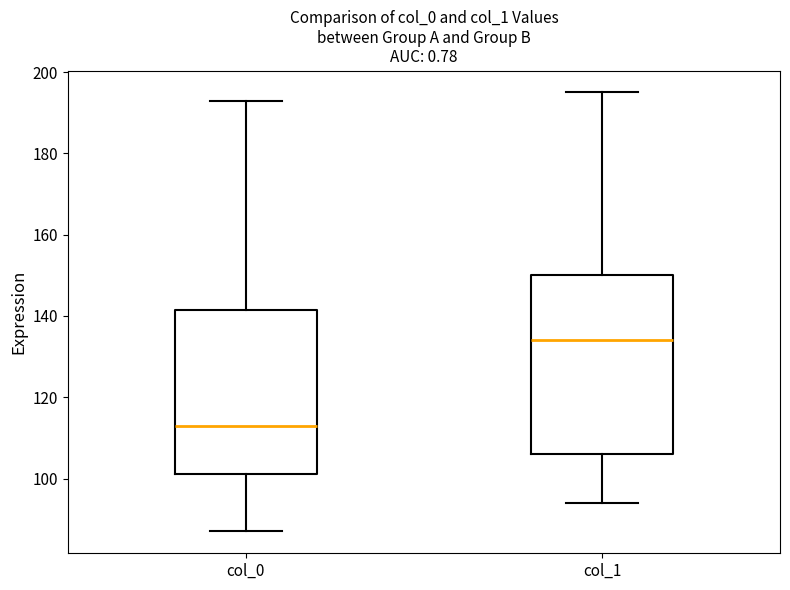

Reading left to right, transcribe this box plot: for each box, give where its median line is, the range the box spans, and where its two whiskers end, as read against the y-axis. The values are not printed on the chart, so give them approximately, as read against the axis.

col_0: median 114, box 102 to 142, whiskers 88 to 194
col_1: median 134, box 106 to 150, whiskers 94 to 196